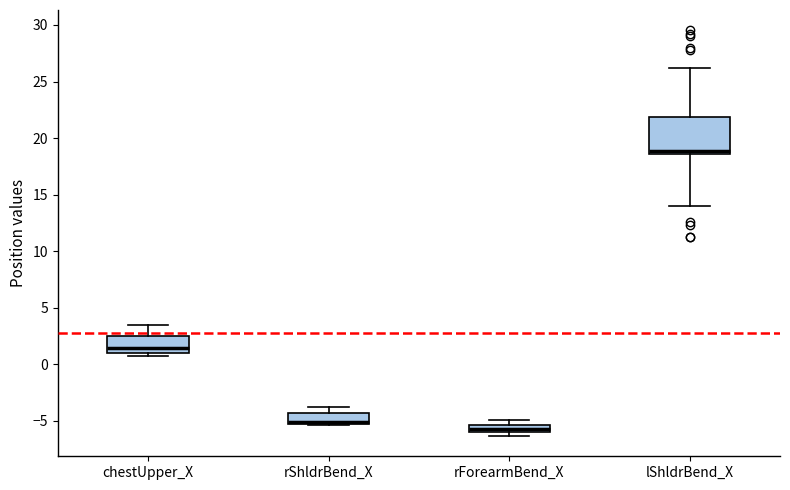

Where does the upper whisker of the box for rShldrBend_X end on the y-axis? The values are not printed on the chart, so give them approximately, as read against the axis.

-3.5